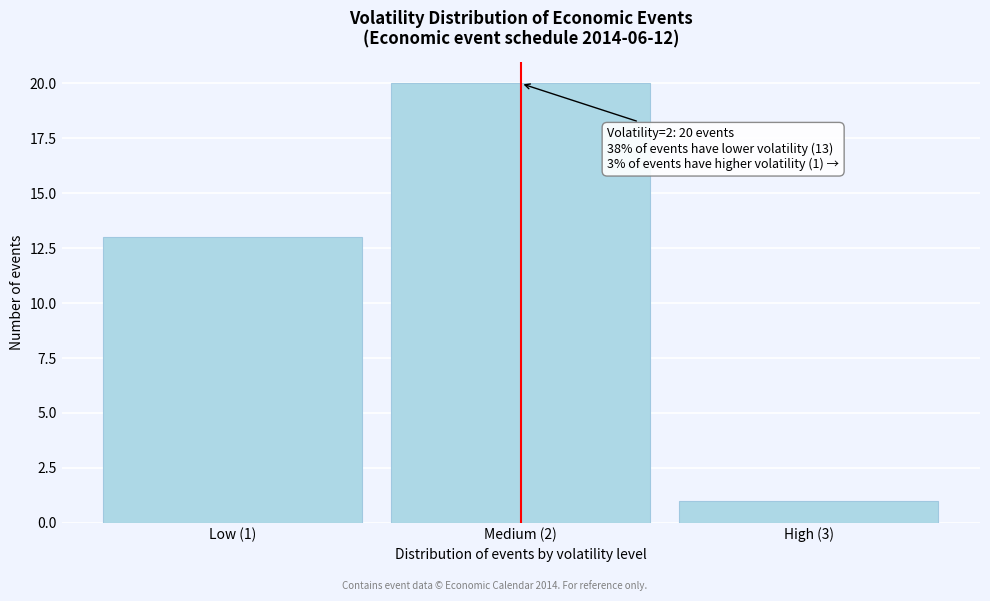

Reading left to right, extract all data points from this chart.

13	20	1